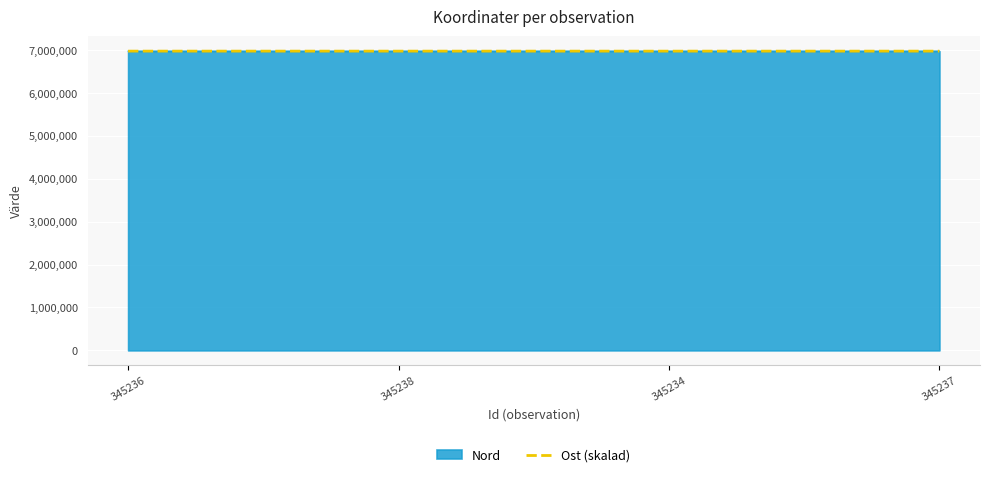

What is the total value across all series at 345236?

13942116.4